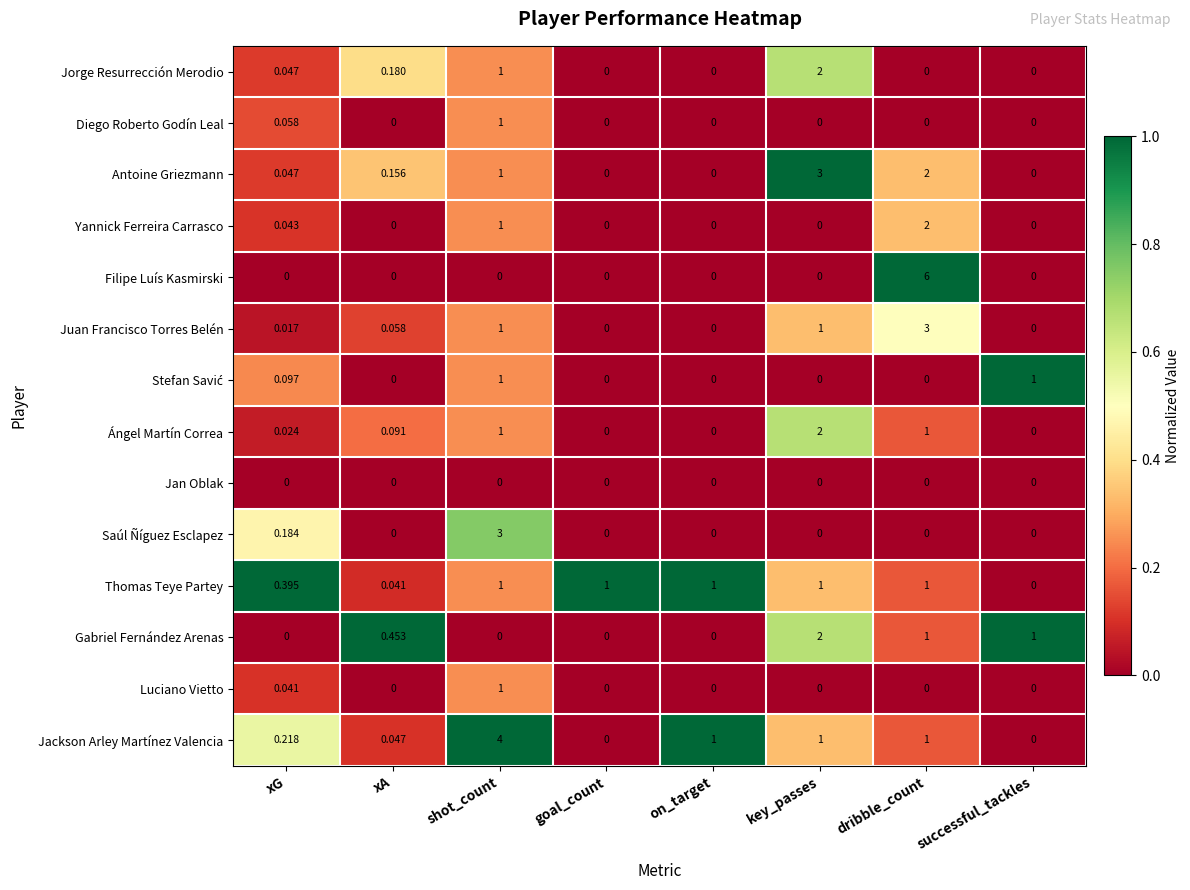

How many values in Thomas Teye Partey are above zero?

7